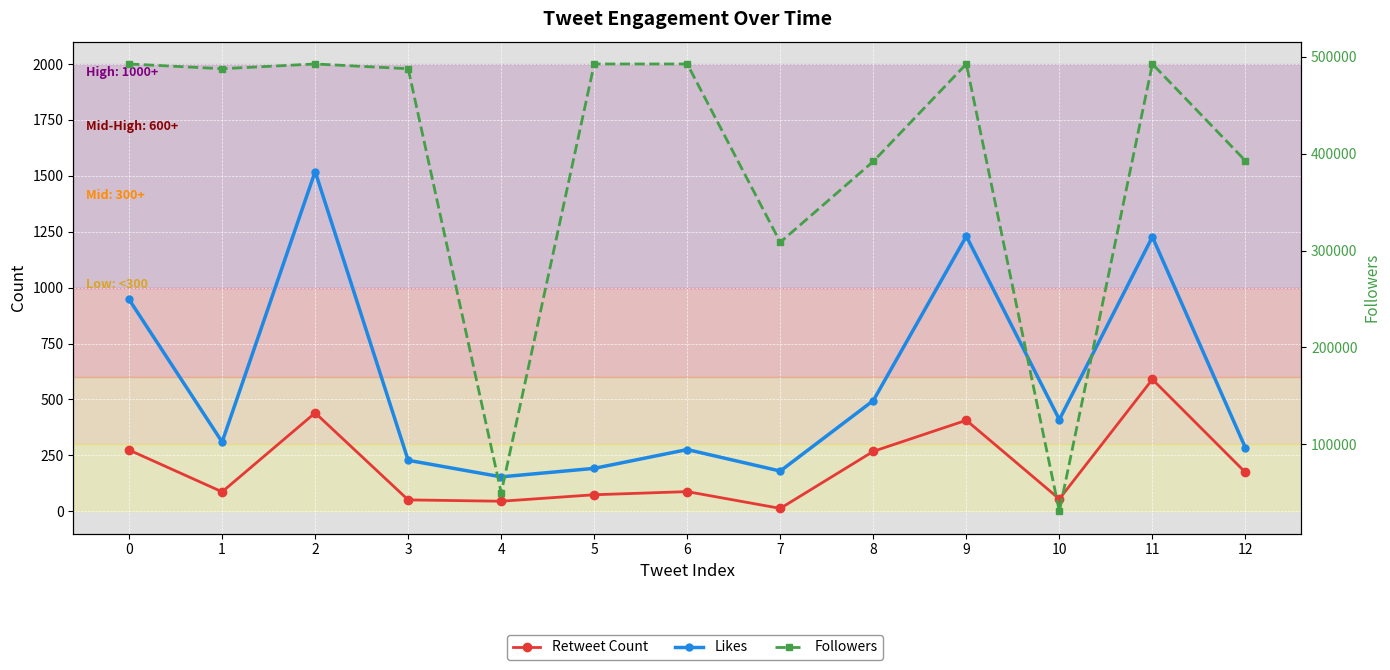

How many interior local valleys does the Followers series have?

4